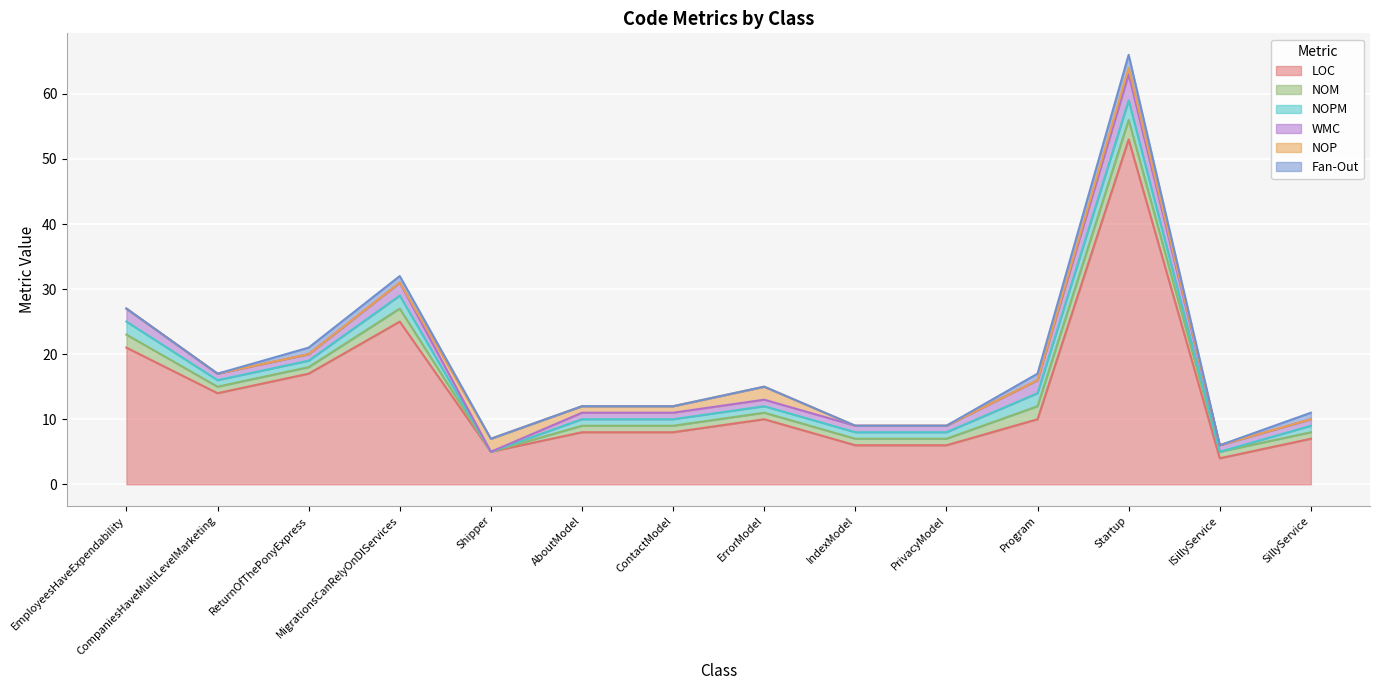

Between MigrationsCanRelyOnDIServices and AboutModel, which series saw the biggest shift?

LOC